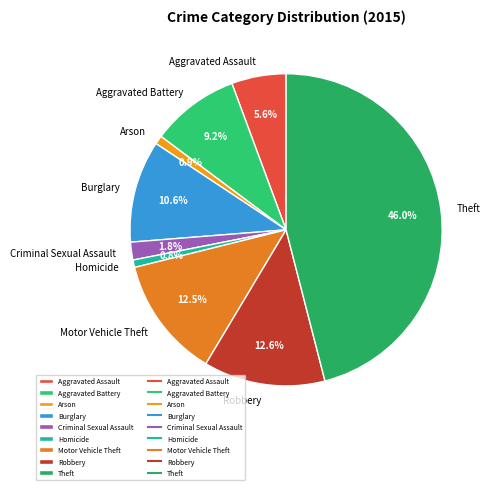

Which slice is the largest?

Theft